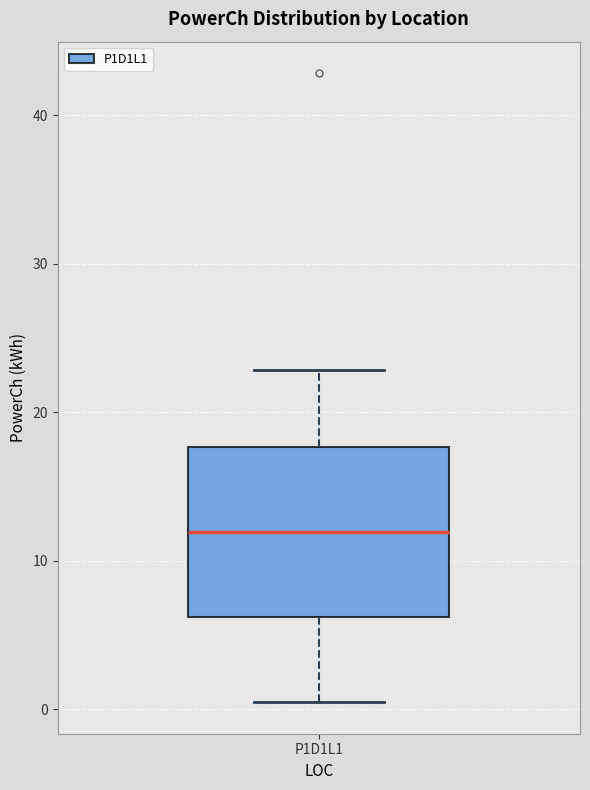

Where is the lower edge of the box for P1D1L1 on the y-axis? The values are not printed on the chart, so give them approximately, as read against the axis.

6